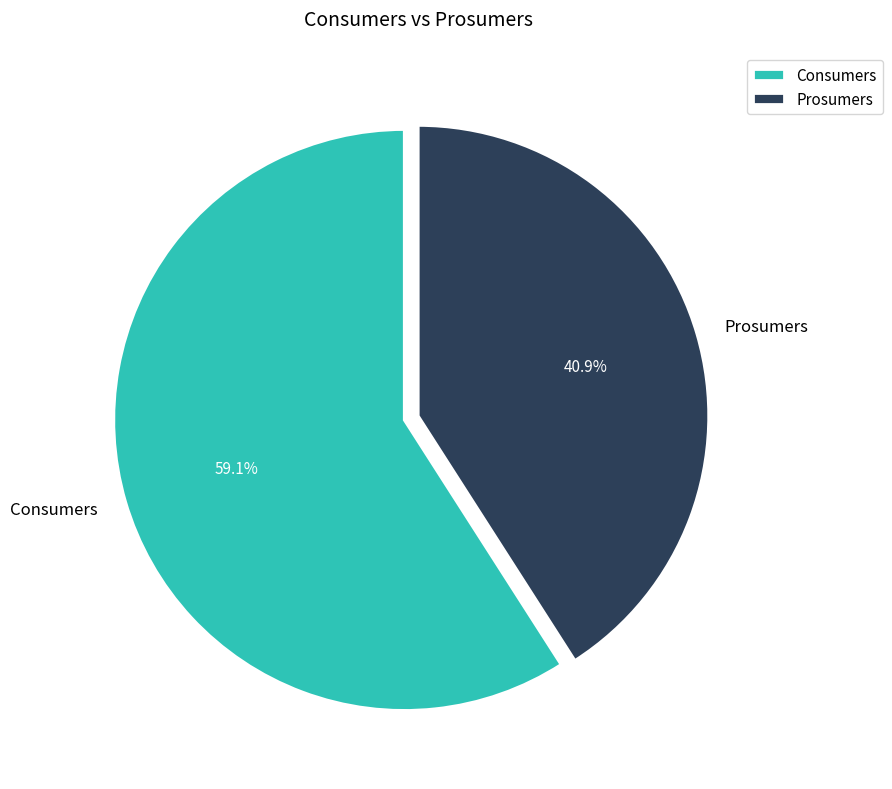

Approximately how many times larger is the value at Prosumers compared to Consumers?

0.7